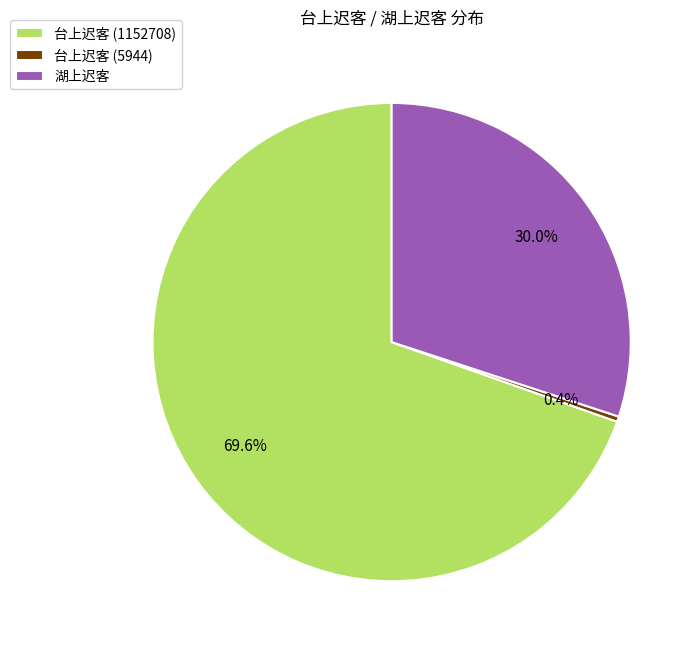

To the nearest percent, what percentage of the pie is 台上迟客 (1152708)?

70%